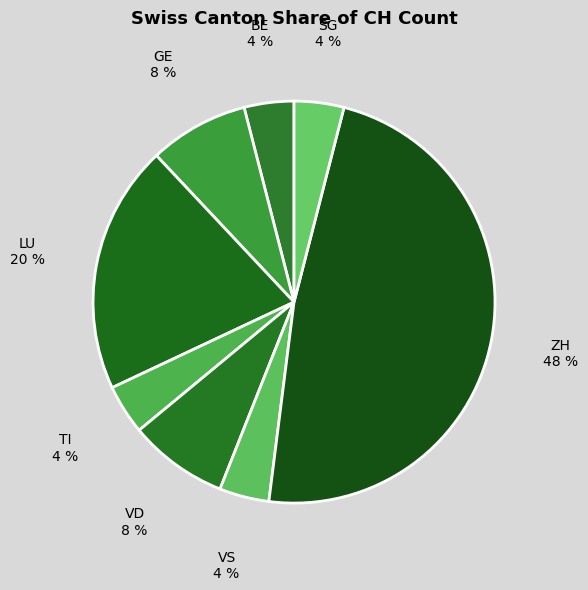

Does BE account for over 50% of the chart?

No